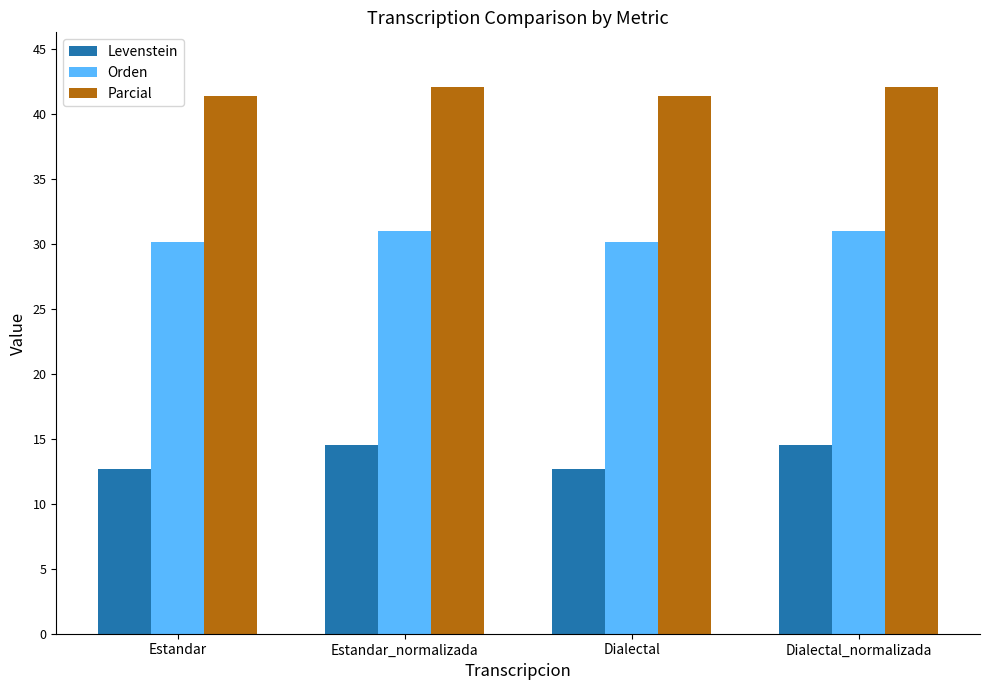

How many bars are there in each group?

3